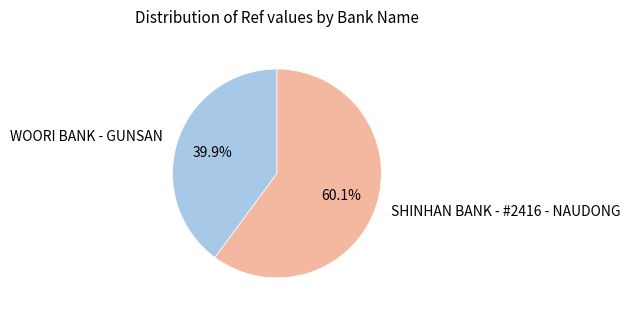

Rank the categories by value from highest to lowest.

SHINHAN BANK - #2416 - NAUDONG, WOORI BANK - GUNSAN